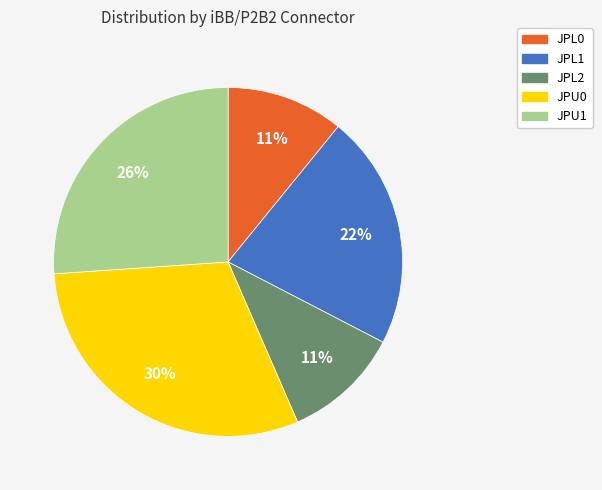

How many slices are in this pie chart?

5